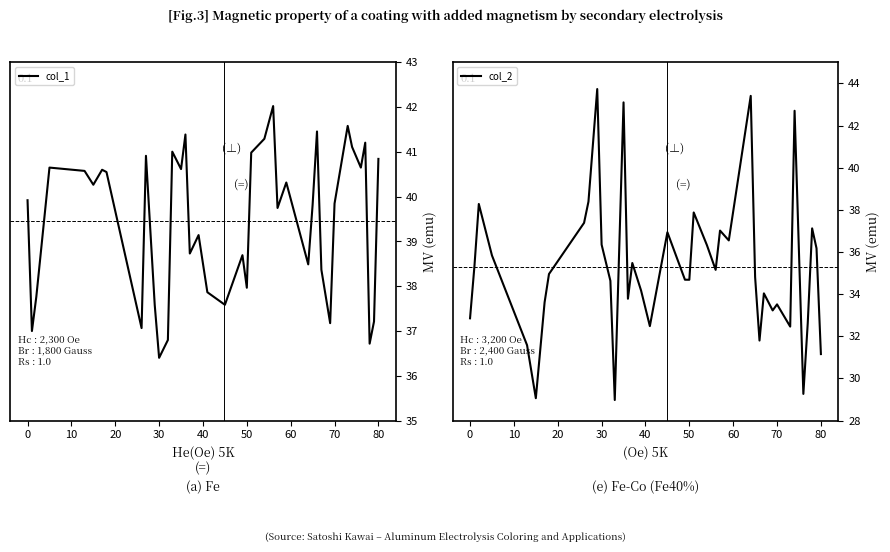

True or false: col_2 and col_1 intersect in this chart.

True